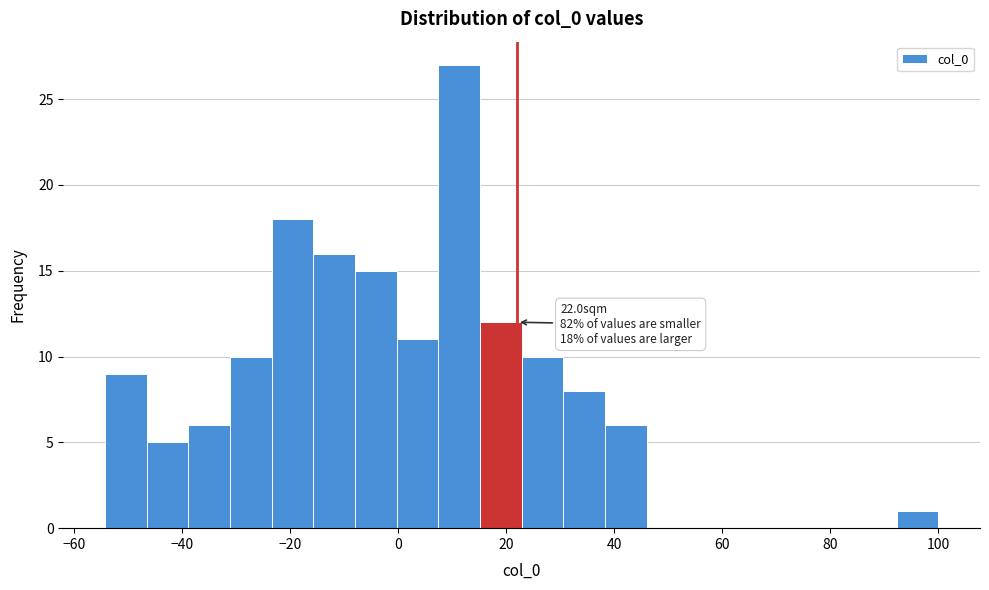

Read against the x-axis, roughly where is the centre of the tallest bar?

12